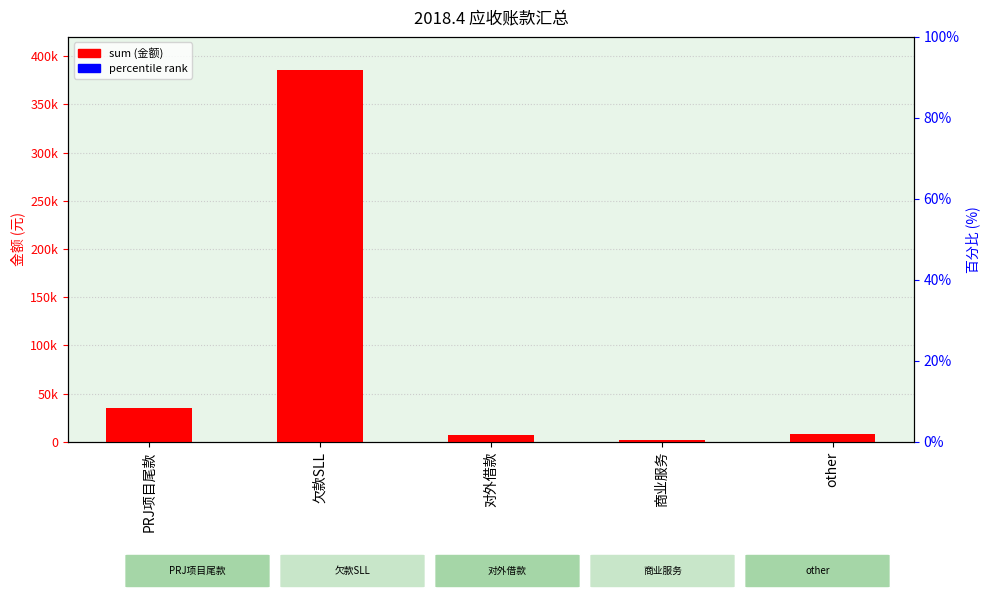

What is the change in value from PRJ项目尾款 to 对外借款?

-27830